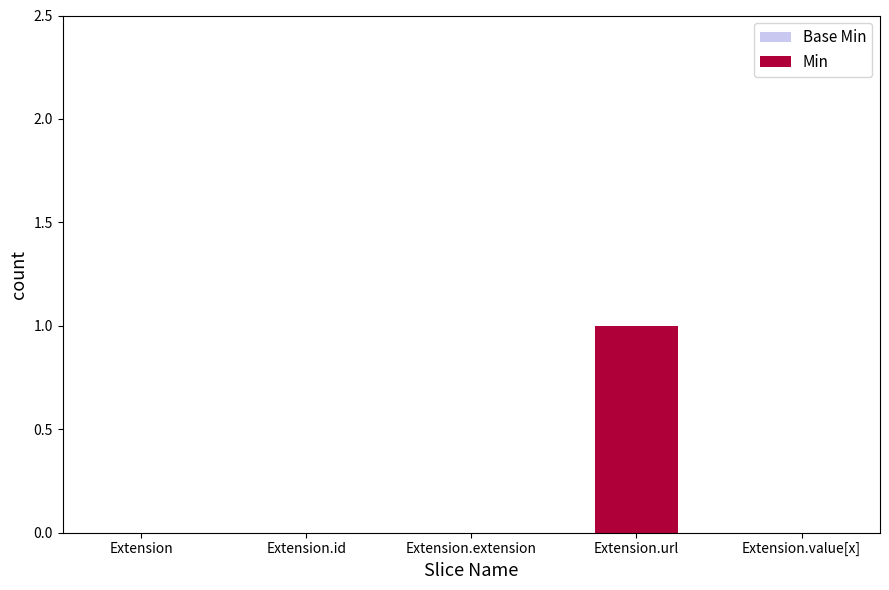

Which series changed the most between Extension.id and Extension.extension?

Base Min